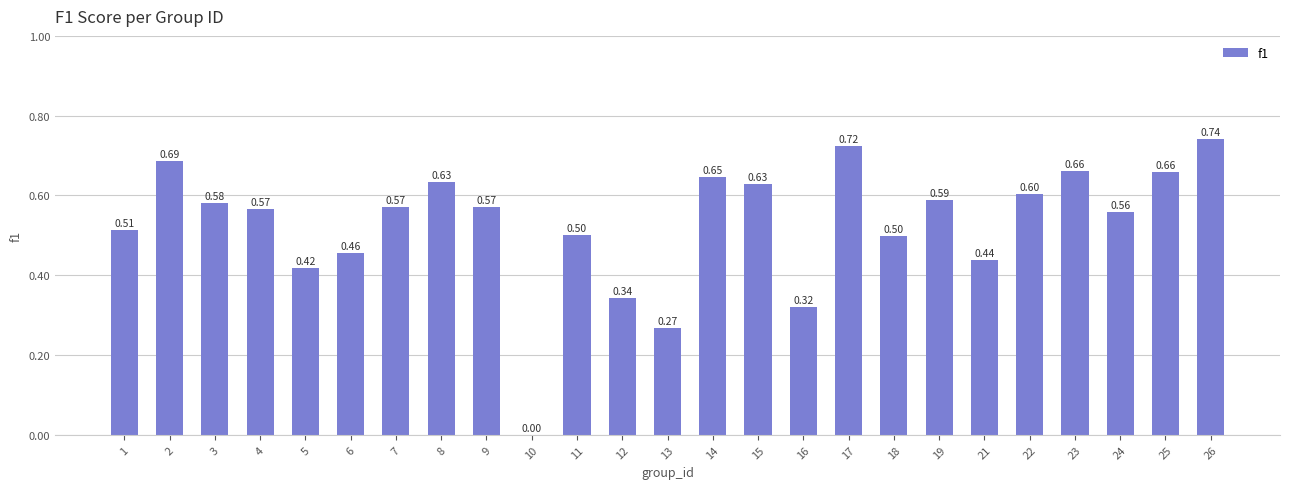

Which has a higher value, 24 or 13?

24